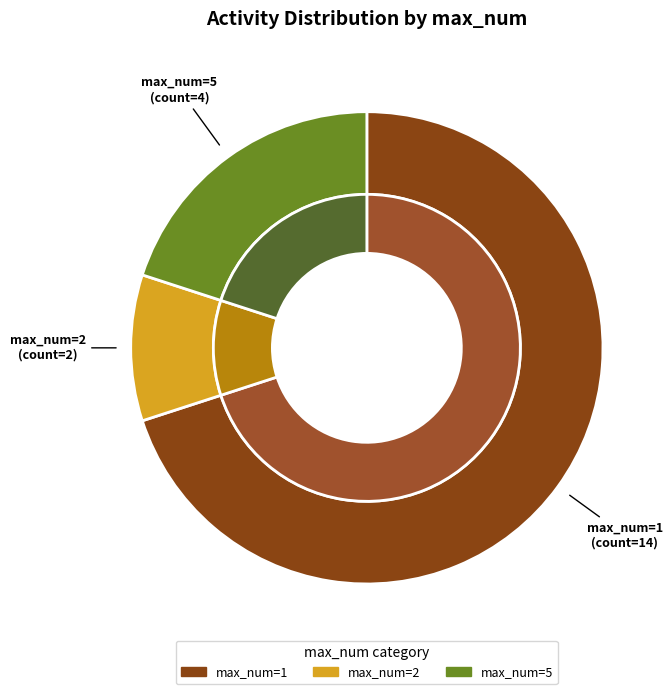

How many segments does this pie chart have?

3